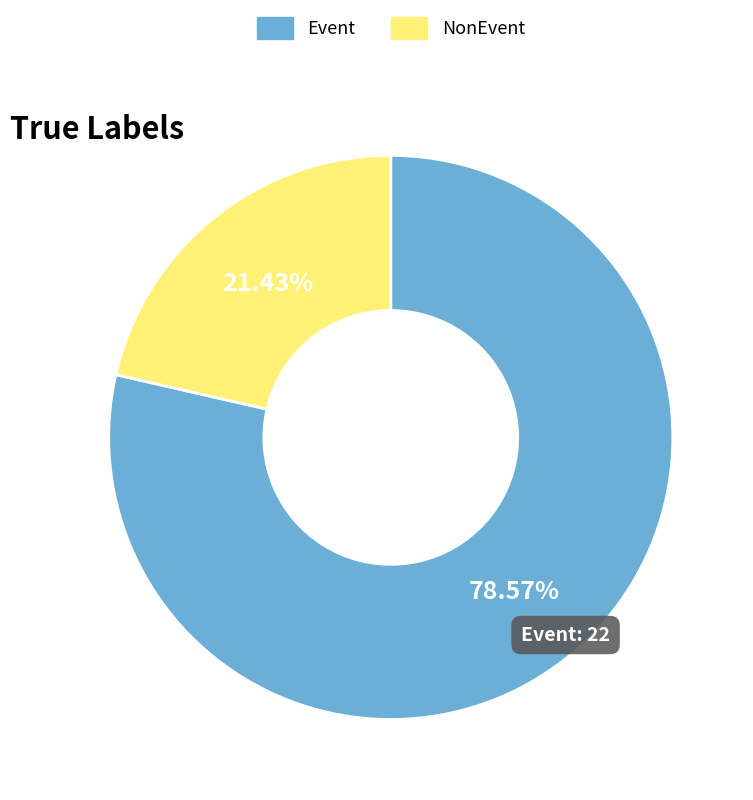

To the nearest percent, what portion does NonEvent represent?

21%